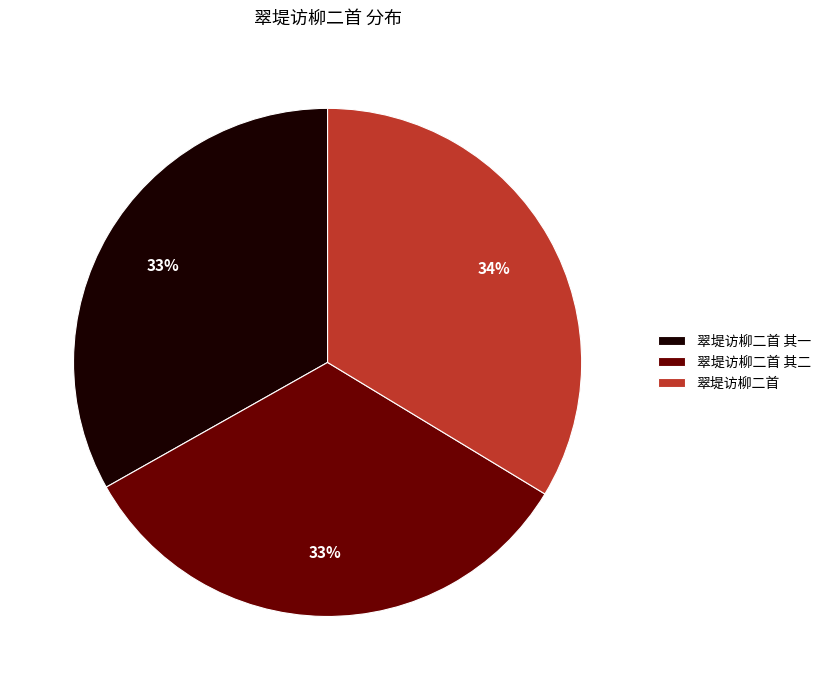

Do 翠堤访柳二首 其二 and 翠堤访柳二首 together represent more than half of the pie?

Yes